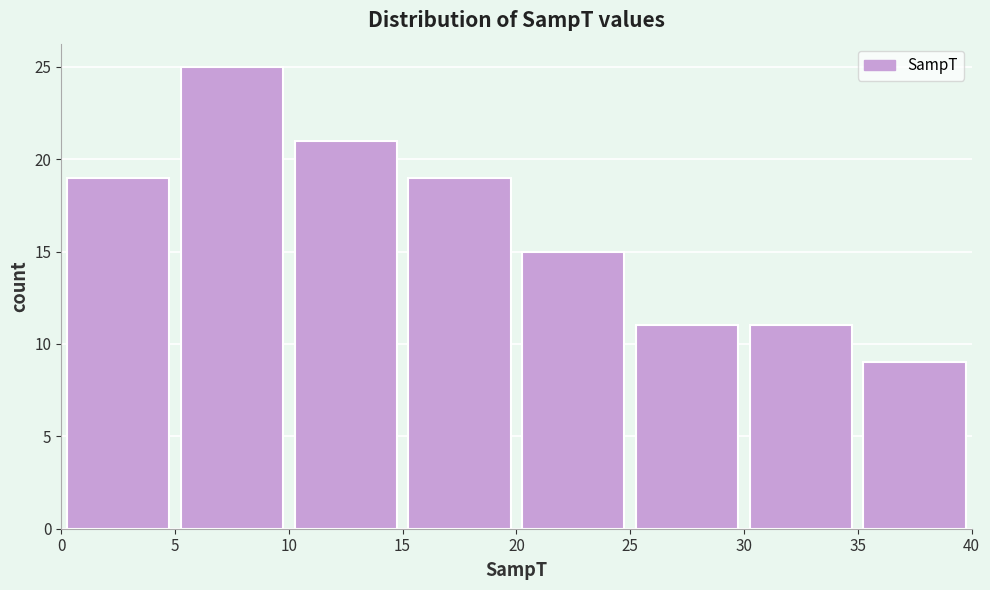

Which range on the x-axis has the tallest bar?

5 to 10